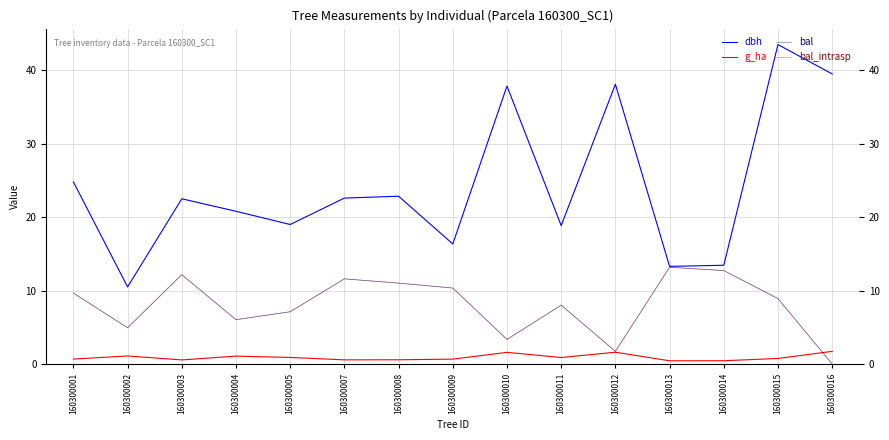

Does the chart display data point markers on the line(s)?

No